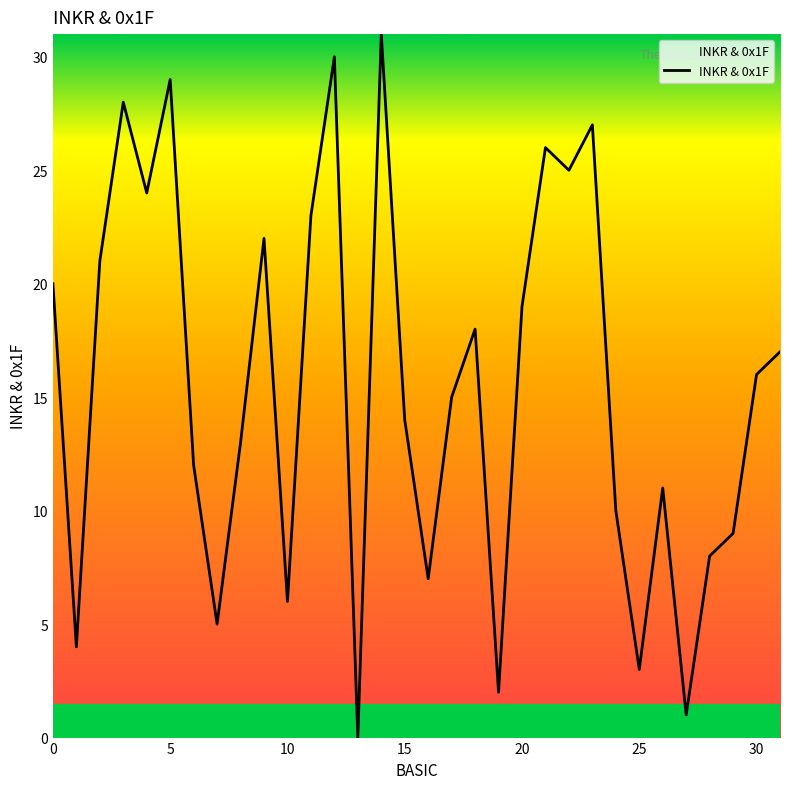

What is the difference between the maximum and minimum values?

31